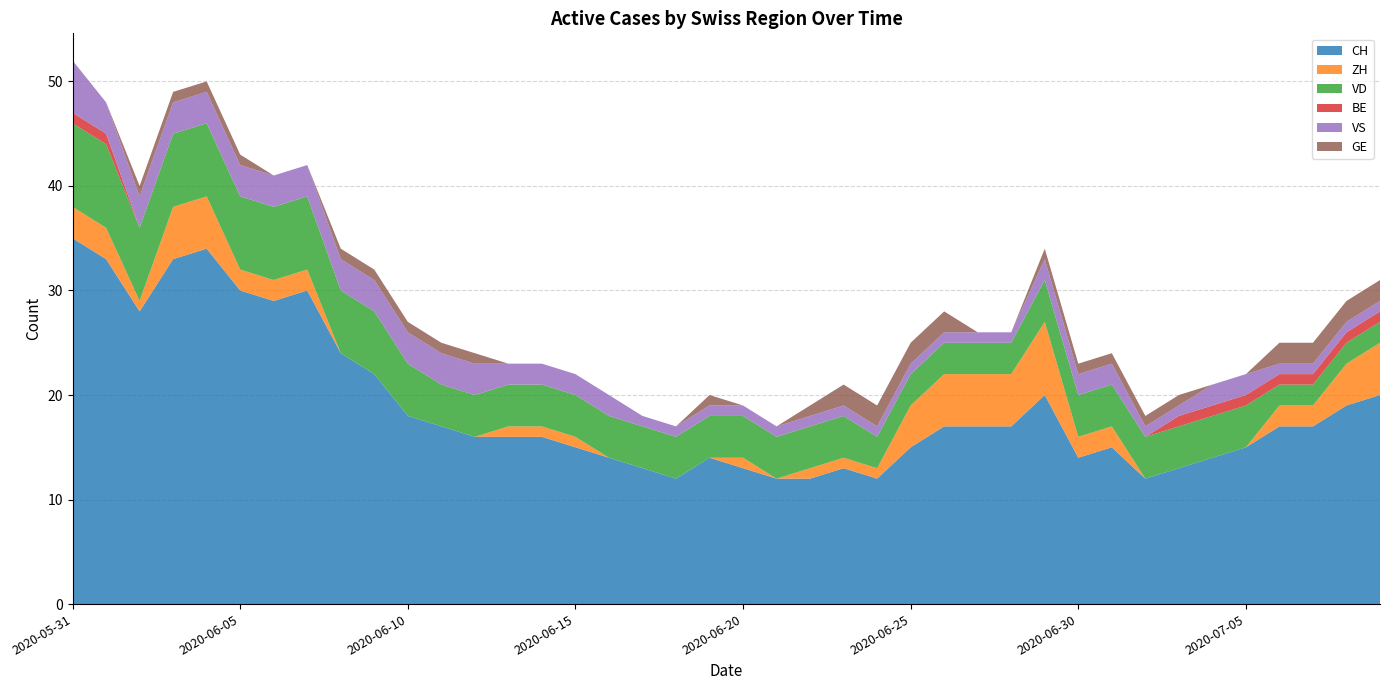

Reading left to right, extract all data points from this chart.

CH: 35	33	28	33	34	30	29	30	24	22	18	17	16	16	16	15	14	13	12	14	13	12	12	13	12	15	17	17	17	20	14	15	12	13	14	15	17	17	19	20
ZH: 3	3	1	5	5	2	2	2	0	0	0	0	0	1	1	1	0	0	0	0	1	0	1	1	1	4	5	5	5	7	2	2	0	0	0	0	2	2	4	5
VD: 8	8	7	7	7	7	7	7	6	6	5	4	4	4	4	4	4	4	4	4	4	4	4	4	3	3	3	3	3	4	4	4	4	4	4	4	2	2	2	2
BE: 1	1	0	0	0	0	0	0	0	0	0	0	0	0	0	0	0	0	0	0	0	0	0	0	0	0	0	0	0	0	0	0	0	1	1	1	1	1	1	1
VS: 5	3	3	3	3	3	3	3	3	3	3	3	3	2	2	2	2	1	1	1	1	1	1	1	1	1	1	1	1	2	2	2	1	1	2	2	1	1	1	1
GE: 0	0	1	1	1	1	0	0	1	1	1	1	1	0	0	0	0	0	0	1	0	0	1	2	2	2	2	0	0	1	1	1	1	1	0	0	2	2	2	2